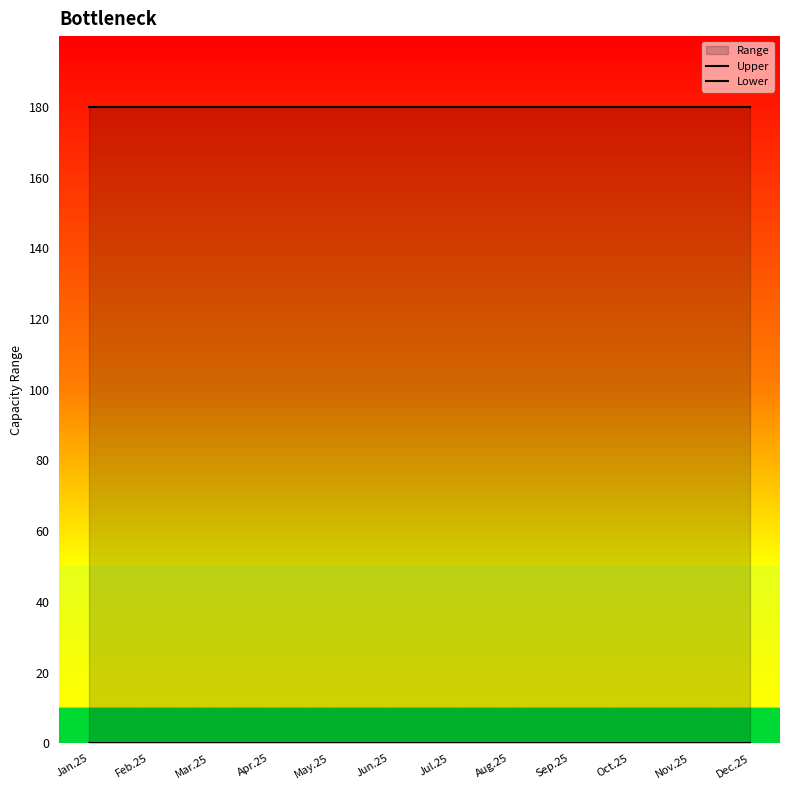

Which has a higher value, Jan.25 or Jul.25?

Jan.25